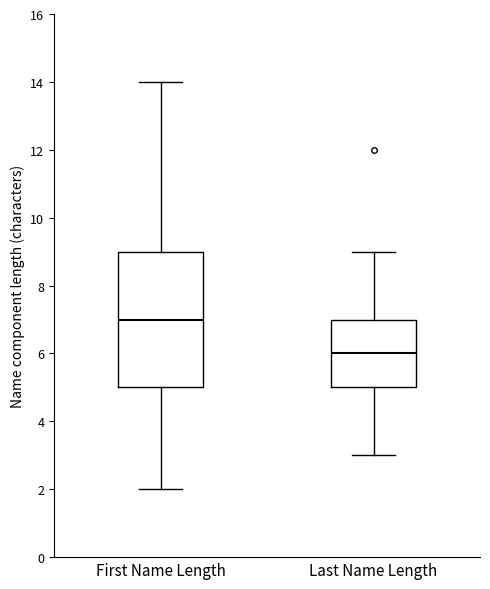

Comparing the boxes themselves (not the whiskers), which one is the tallest?

First Name Length